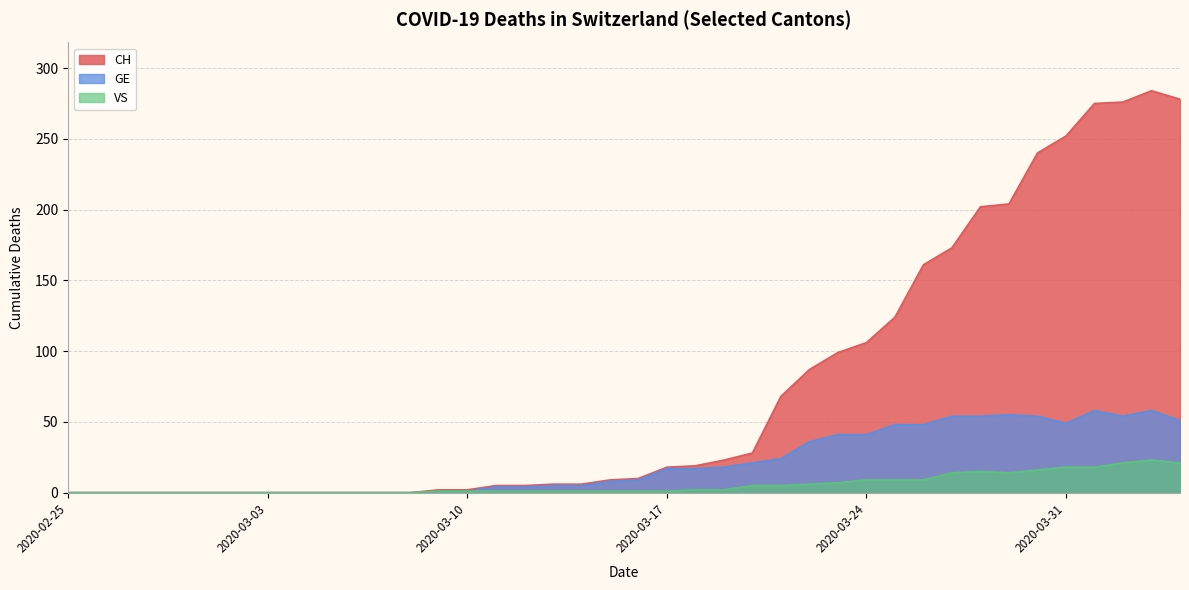

At which category does CH reach its first local peak?

2020-04-03